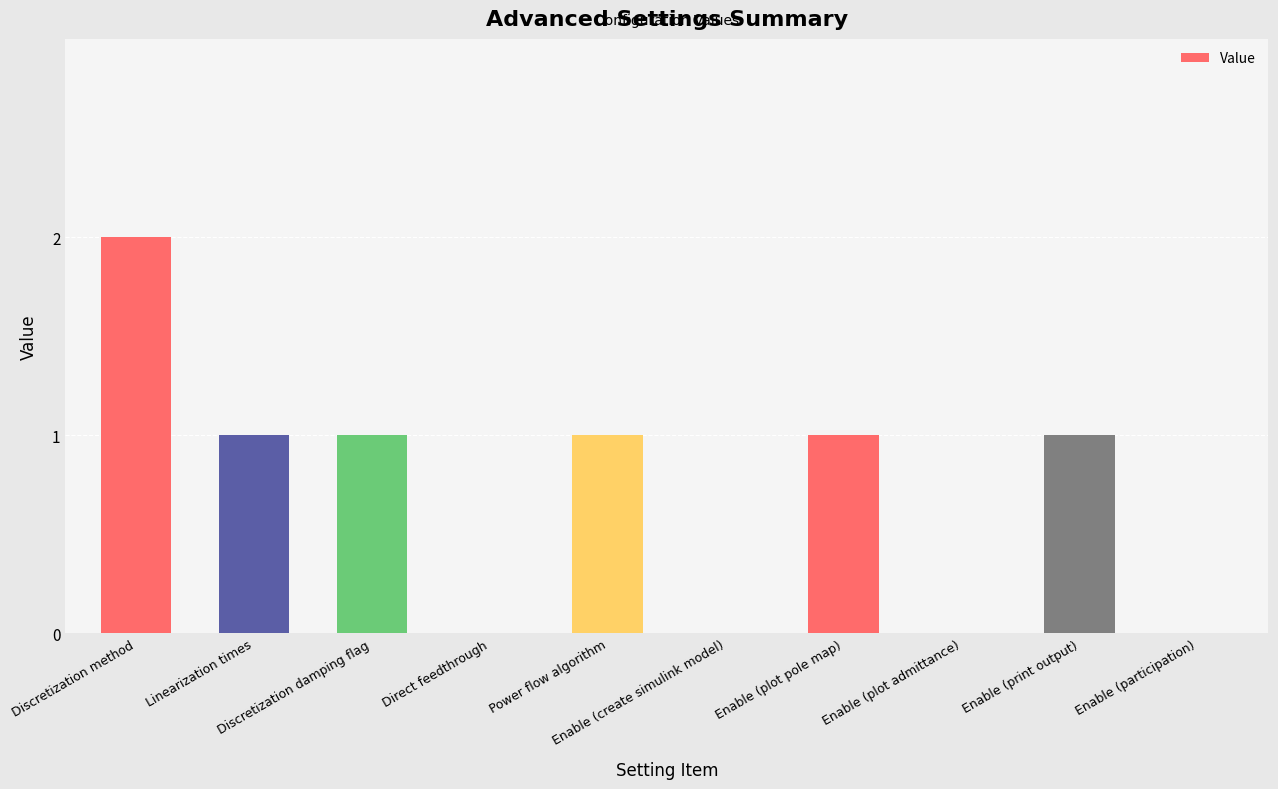

What is the sum of all values?

7